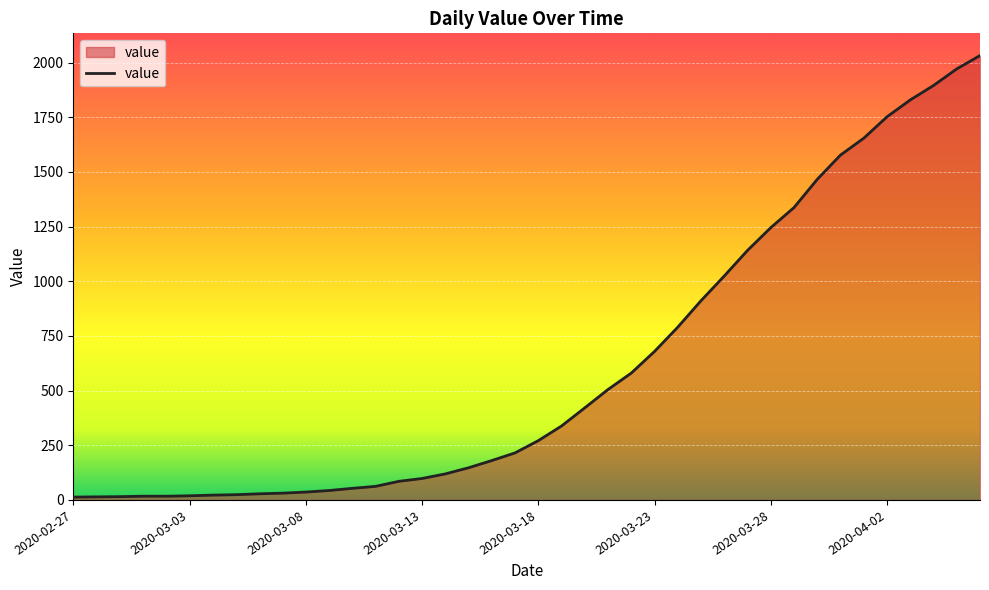

What is the greatest value displayed?

2032